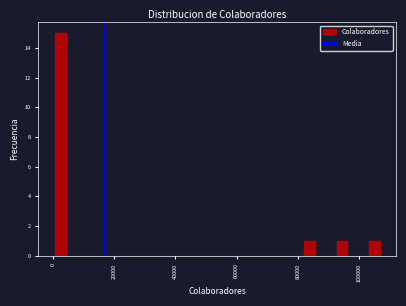

Read against the x-axis, roughly where is the centre of the tallest bar?

2000